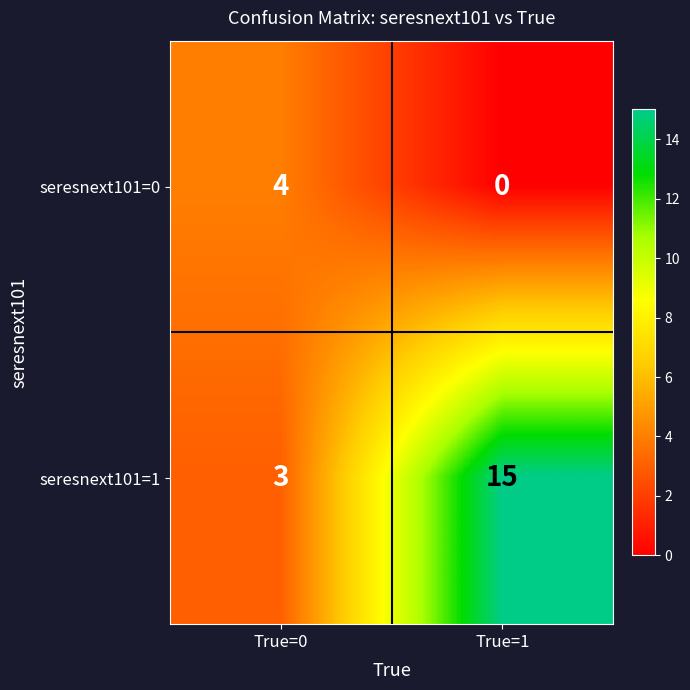

List the series in order of their overall mean, highest first.

seresnext101=1, seresnext101=0